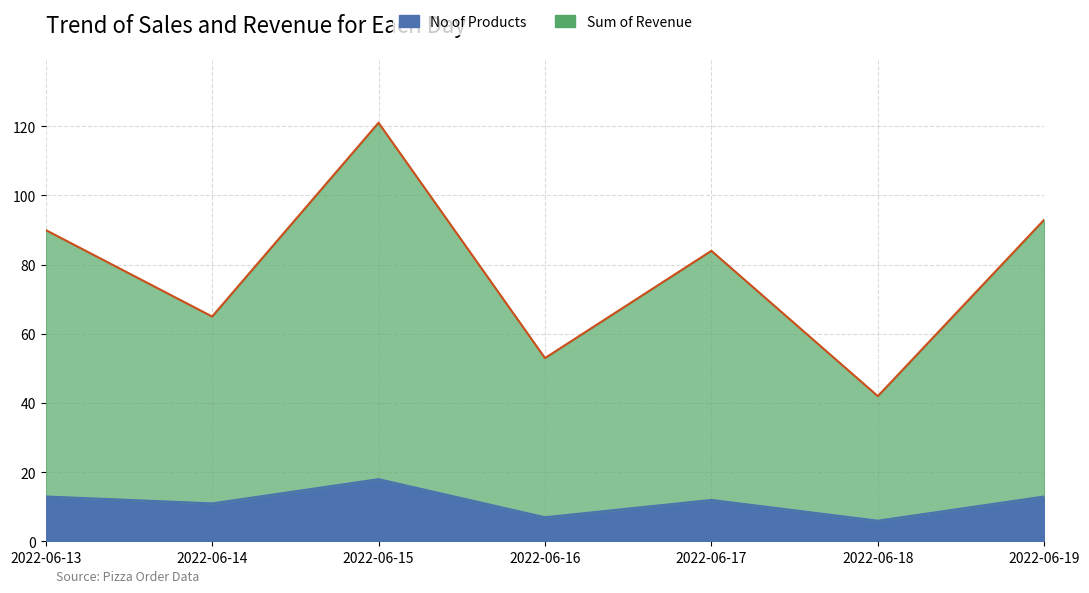

True or false: Sum of Revenue has a value of 112 at 2022-06-14.

False